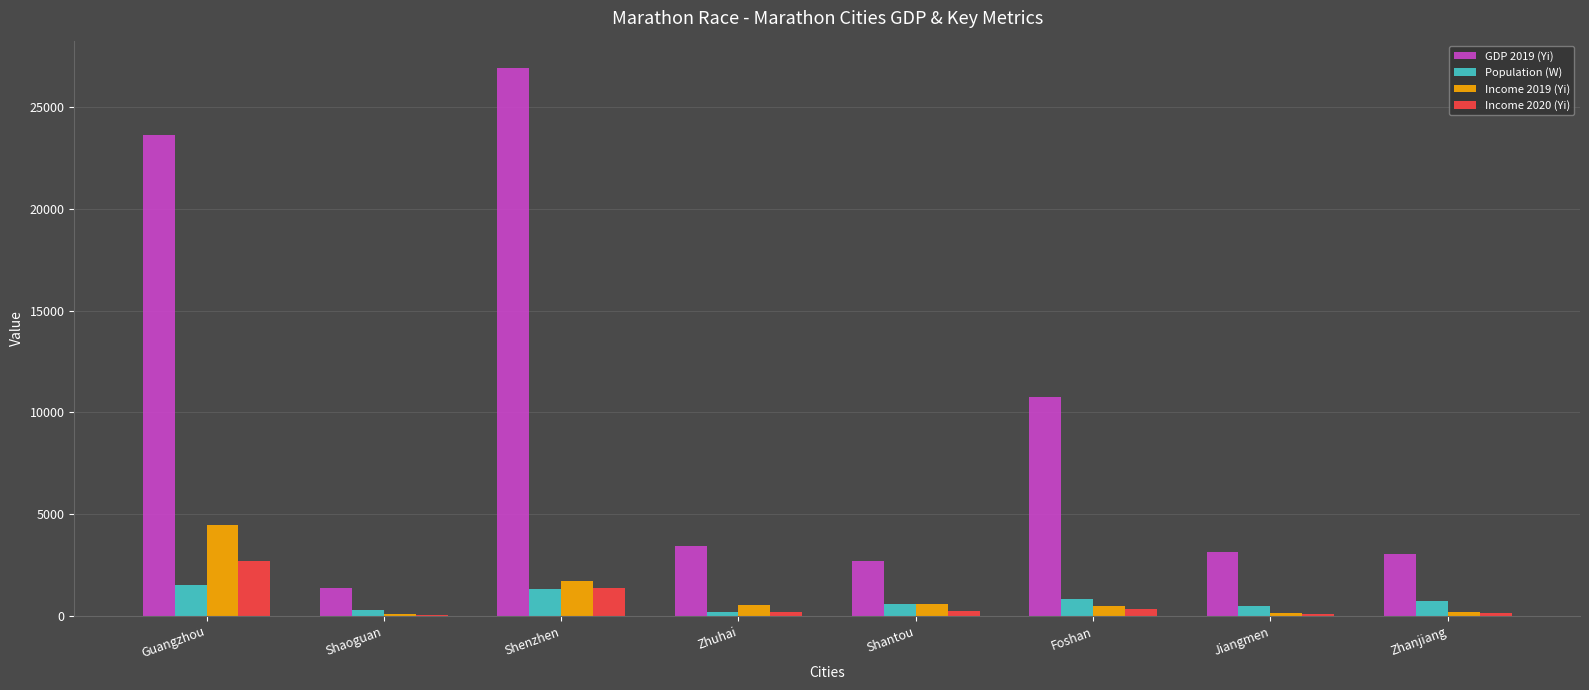

What is the maximum value for Income 2019 (Yi)?

4457.7